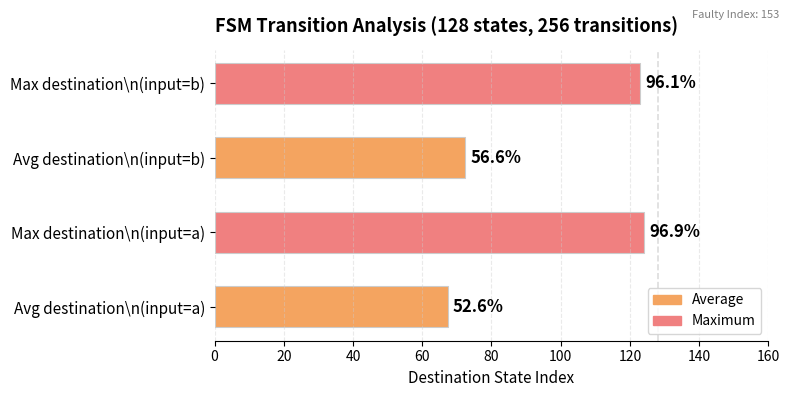

What is the greatest value displayed?

124.0